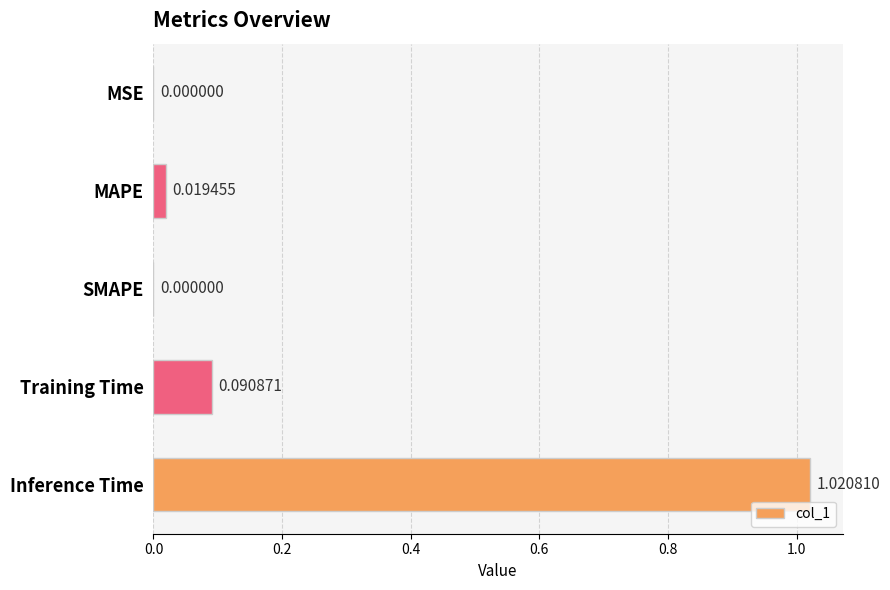

Which has a higher value, Training Time or Inference Time?

Inference Time